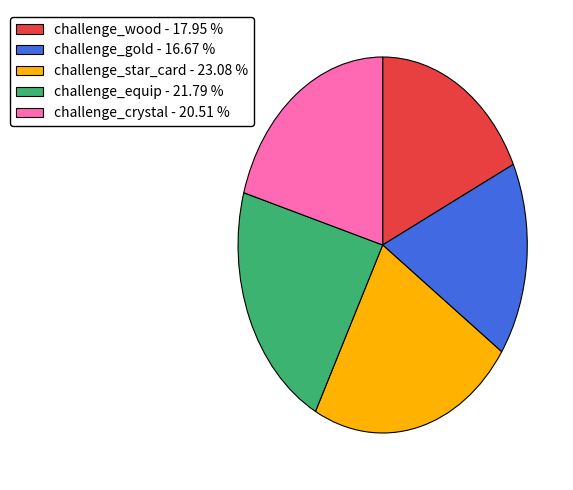

How many segments does this pie chart have?

5